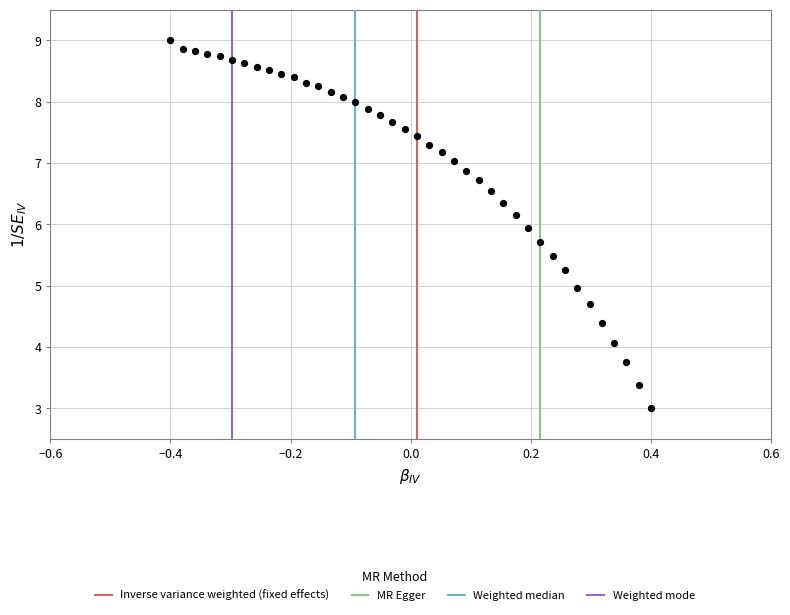

What is the range of Y values (max minus min)?

6.0